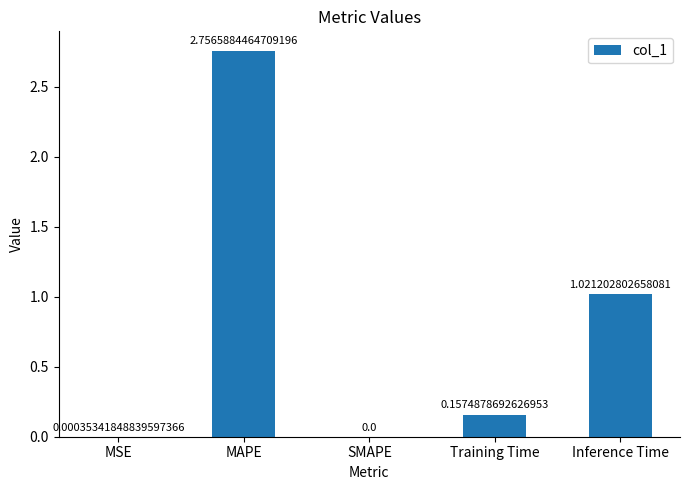

What is the sum of all values?

3.9